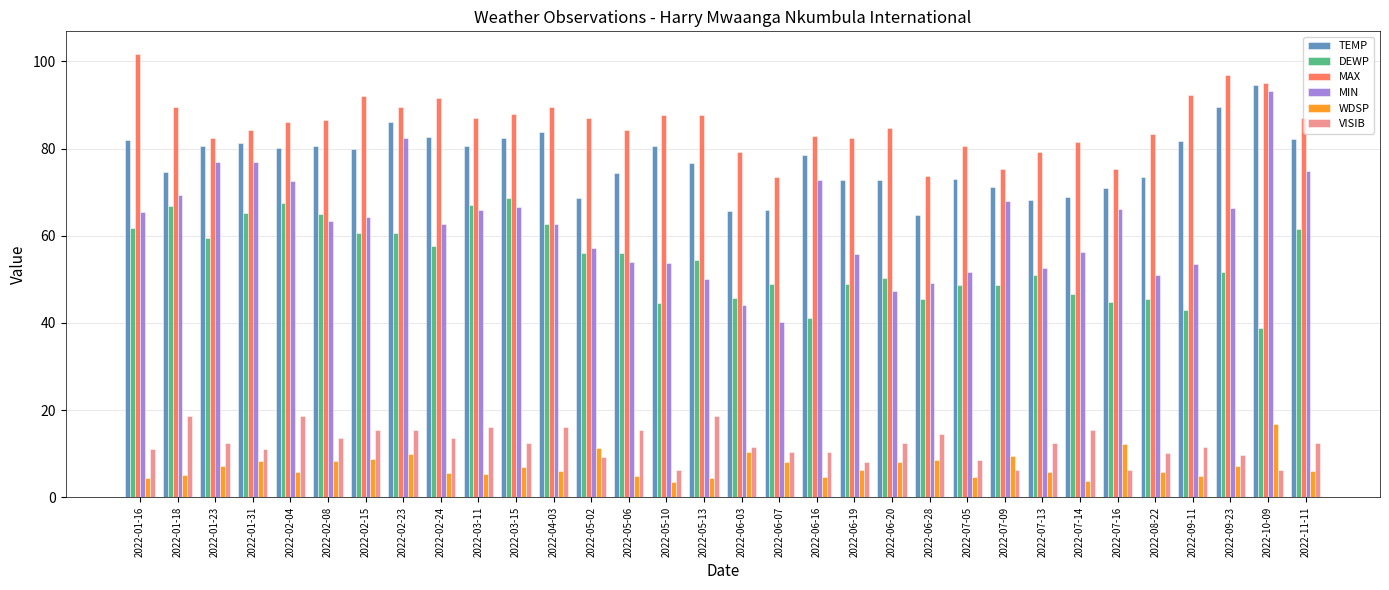

What is the sum of the VISIB values at 2022-03-15 and 2022-01-23?

24.8